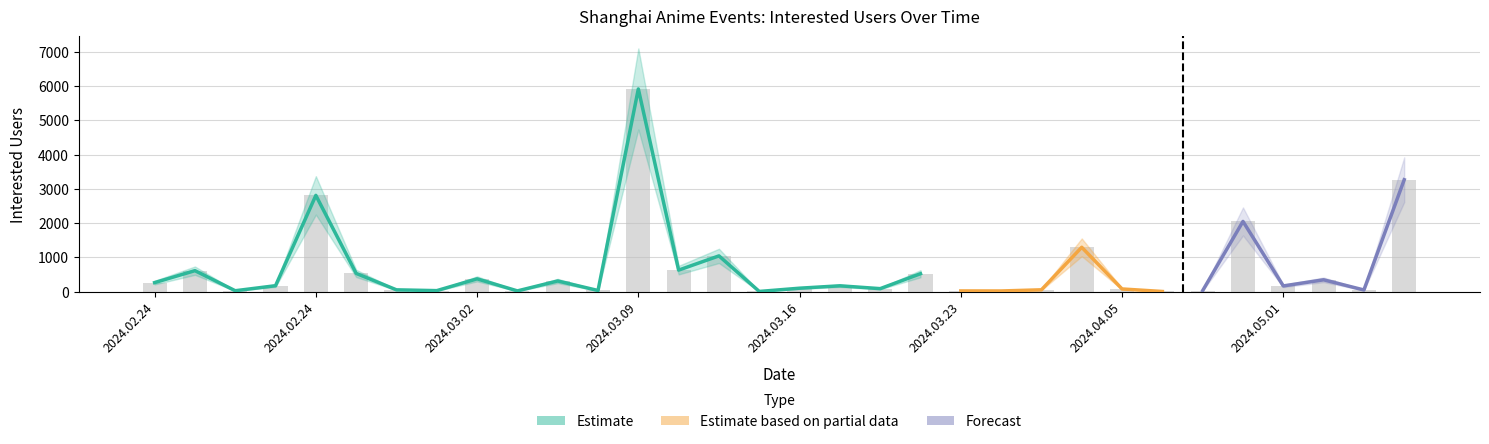

What is the difference between the maximum and minimum values in the upper_estimate series?

7094